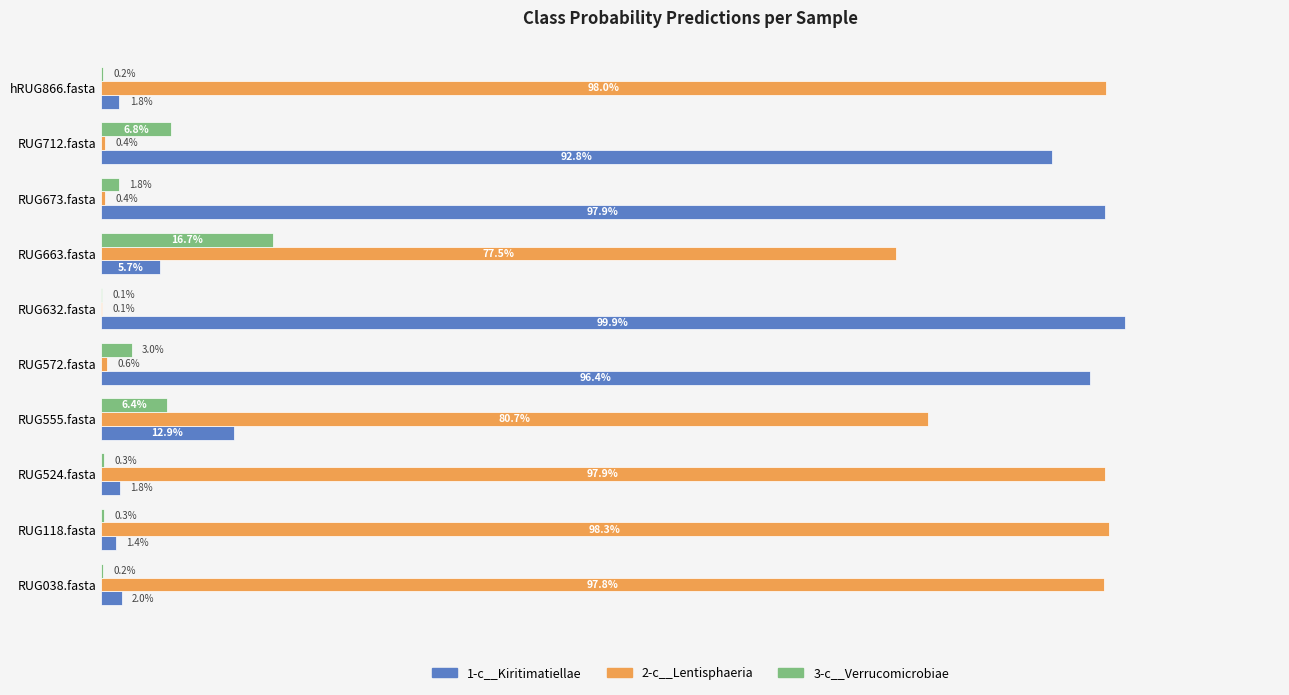

What are all the series names shown in the legend?

1-c__Kiritimatiellae, 2-c__Lentisphaeria, 3-c__Verrucomicrobiae